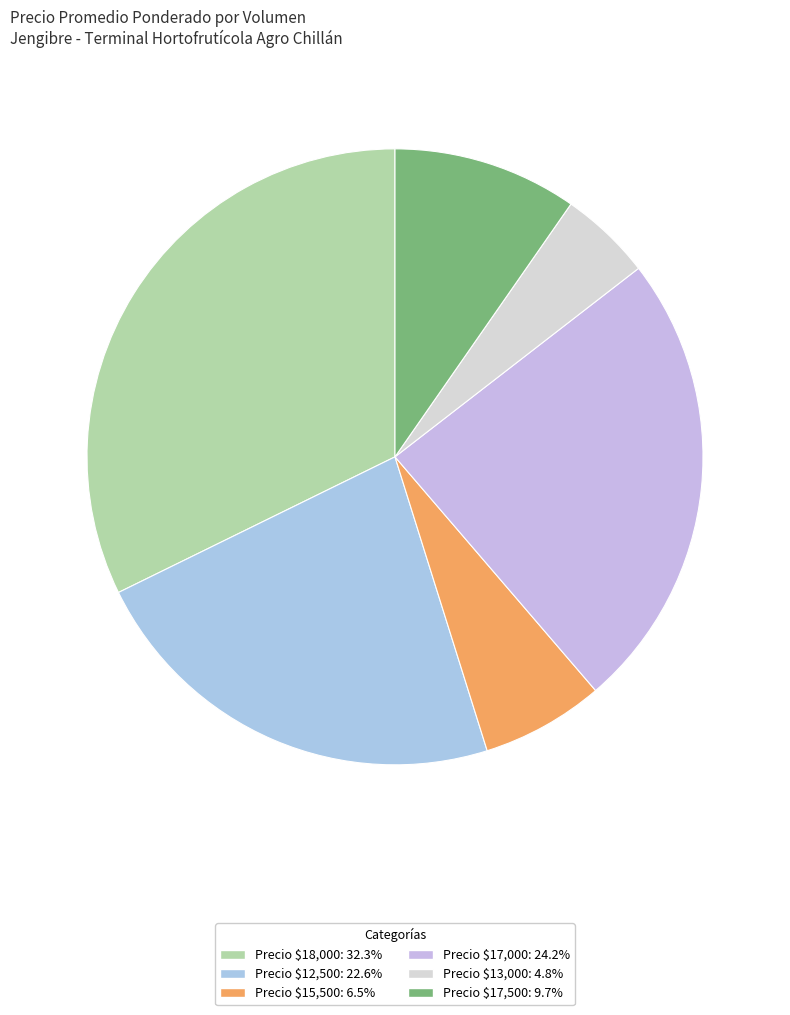

Count the number of slices in the pie.

6